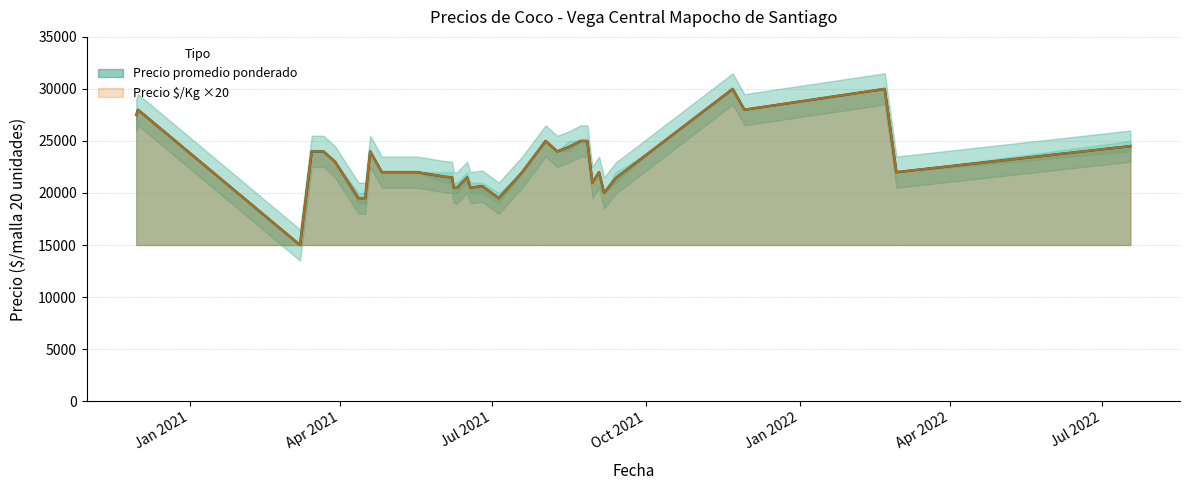

How many interior local peaks does the Precio minimo series have?

8